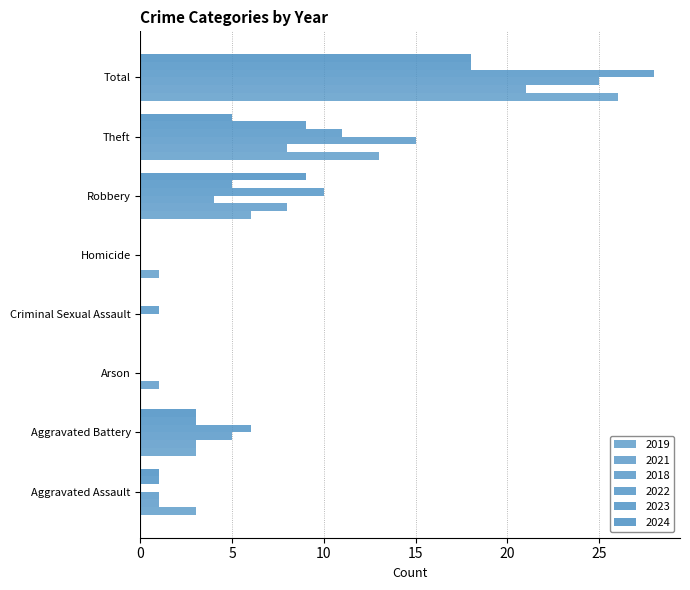

Count the number of categories in the chart.

8